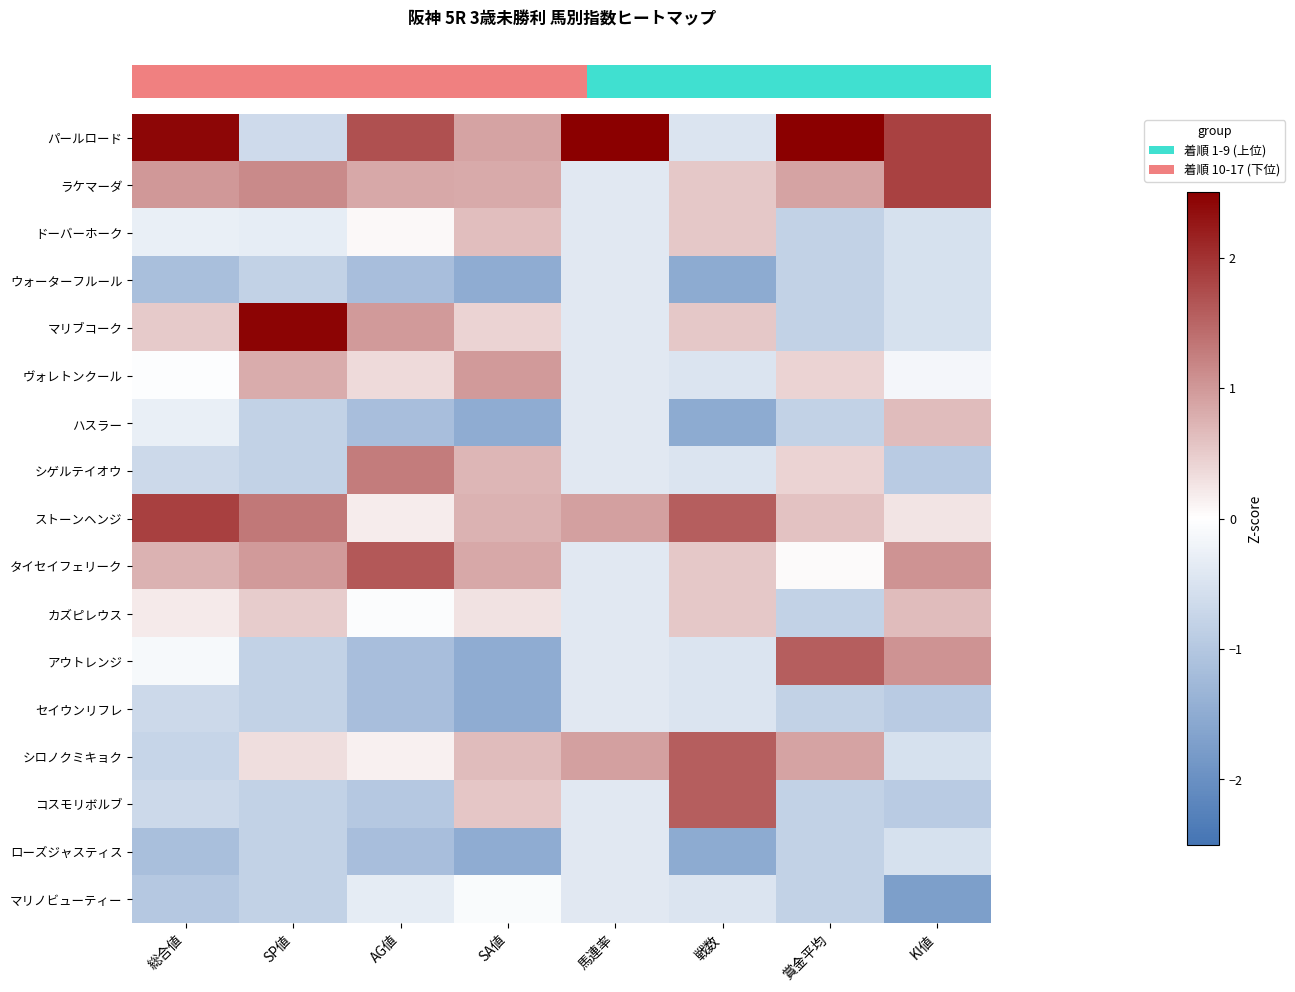

Reading left to right, what are all the values shown in this chart?

row_0: 総合値=2.4	SP値=-0.7	AG値=1.7	SA値=0.9	馬連率=3.6	戦数=-0.5	賞金平均=2.5	KI値=1.8
row_1: 総合値=1.0	SP値=1.1	AG値=0.8	SA値=0.8	馬連率=-0.4	戦数=0.5	賞金平均=0.9	KI値=1.8
row_2: 総合値=-0.3	SP値=-0.3	AG値=0.1	SA値=0.6	馬連率=-0.4	戦数=0.5	賞金平均=-0.8	KI値=-0.5
row_3: 総合値=-1.2	SP値=-0.8	AG値=-1.2	SA値=-1.5	馬連率=-0.4	戦数=-1.5	賞金平均=-0.8	KI値=-0.5
row_4: 総合値=0.5	SP値=2.5	AG値=1.0	SA値=0.4	馬連率=-0.4	戦数=0.5	賞金平均=-0.8	KI値=-0.5
row_5: 総合値=-0.0	SP値=0.8	AG値=0.4	SA値=1.0	馬連率=-0.4	戦数=-0.5	賞金平均=0.4	KI値=-0.1
row_6: 総合値=-0.3	SP値=-0.8	AG値=-1.2	SA値=-1.5	馬連率=-0.4	戦数=-1.5	賞金平均=-0.8	KI値=0.7
row_7: 総合値=-0.7	SP値=-0.8	AG値=1.3	SA値=0.7	馬連率=-0.4	戦数=-0.5	賞金平均=0.4	KI値=-0.9
row_8: 総合値=1.9	SP値=1.3	AG値=0.2	SA値=0.8	馬連率=0.9	戦数=1.6	賞金平均=0.6	KI値=0.3
row_9: 総合値=0.8	SP値=1.0	AG値=1.6	SA値=0.9	馬連率=-0.4	戦数=0.5	賞金平均=0.0	KI値=1.1
row_10: 総合値=0.2	SP値=0.5	AG値=-0.0	SA値=0.3	馬連率=-0.4	戦数=0.5	賞金平均=-0.8	KI値=0.7
row_11: 総合値=-0.1	SP値=-0.8	AG値=-1.2	SA値=-1.5	馬連率=-0.4	戦数=-0.5	賞金平均=1.6	KI値=1.1
row_12: 総合値=-0.7	SP値=-0.8	AG値=-1.2	SA値=-1.5	馬連率=-0.4	戦数=-0.5	賞金平均=-0.8	KI値=-0.9
row_13: 総合値=-0.8	SP値=0.3	AG値=0.2	SA値=0.7	馬連率=0.9	戦数=1.6	賞金平均=0.9	KI値=-0.5
row_14: 総合値=-0.7	SP値=-0.8	AG値=-1.0	SA値=0.6	馬連率=-0.4	戦数=1.6	賞金平均=-0.8	KI値=-0.9
row_15: 総合値=-1.2	SP値=-0.8	AG値=-1.2	SA値=-1.5	馬連率=-0.4	戦数=-1.5	賞金平均=-0.8	KI値=-0.5
row_16: 総合値=-1.0	SP値=-0.8	AG値=-0.3	SA値=-0.1	馬連率=-0.4	戦数=-0.5	賞金平均=-0.8	KI値=-1.7